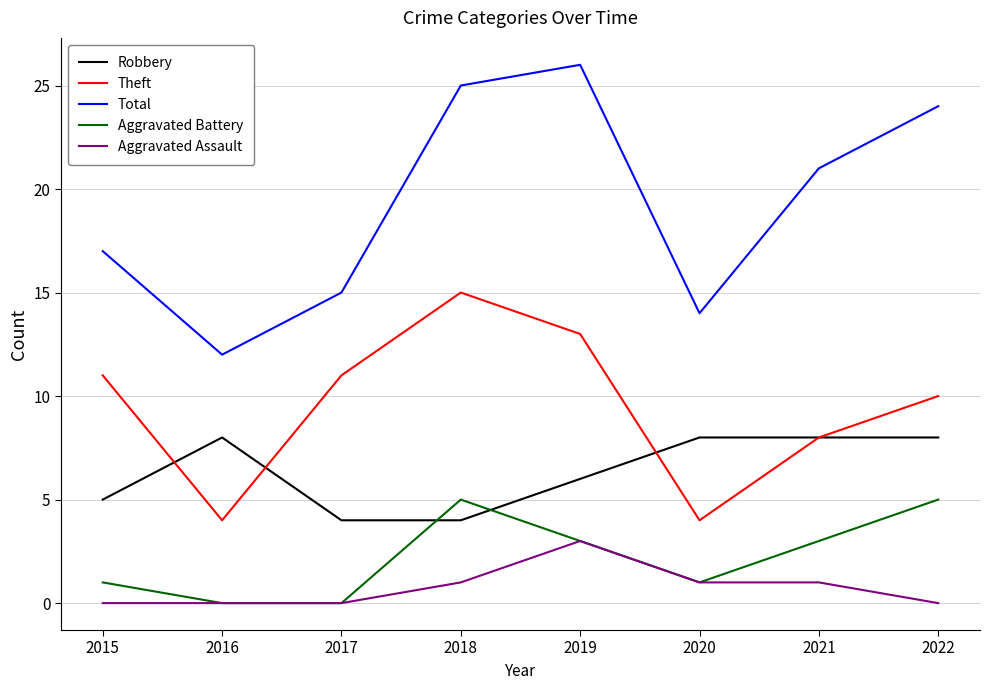

Does the chart display data point markers on the line(s)?

No